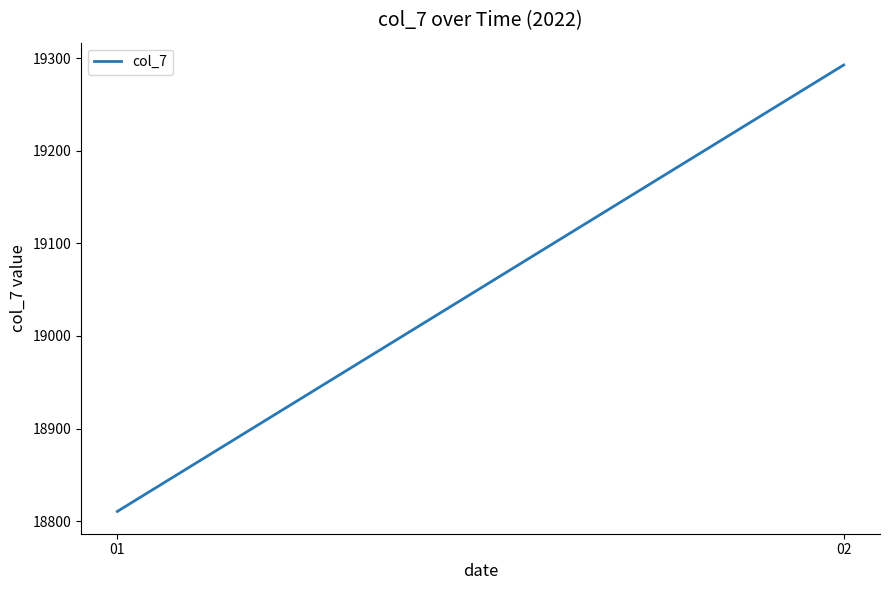

How many values exceed 19292?

1